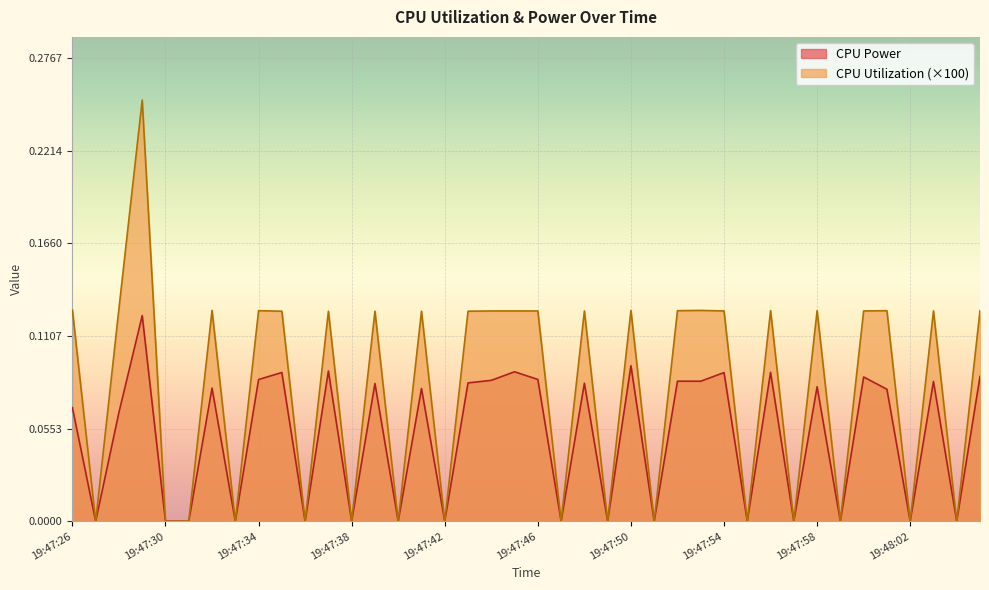

Rank the categories by CPU Power value from lowest to highest.

19:47:27, 19:47:30, 19:47:31, 19:47:33, 19:47:36, 19:47:38, 19:47:40, 19:47:42, 19:47:47, 19:47:49, 19:47:51, 19:47:55, 19:47:57, 19:47:59, 19:48:02, 19:48:04, 19:47:28, 19:47:26, 19:48:01, 19:47:41, 19:47:32, 19:47:58, 19:47:39, 19:47:48, 19:47:43, 19:48:03, 19:47:53, 19:47:52, 19:47:44, 19:47:34, 19:47:46, 19:48:00, 19:48:05, 19:47:54, 19:47:35, 19:47:56, 19:47:45, 19:47:37, 19:47:50, 19:47:29